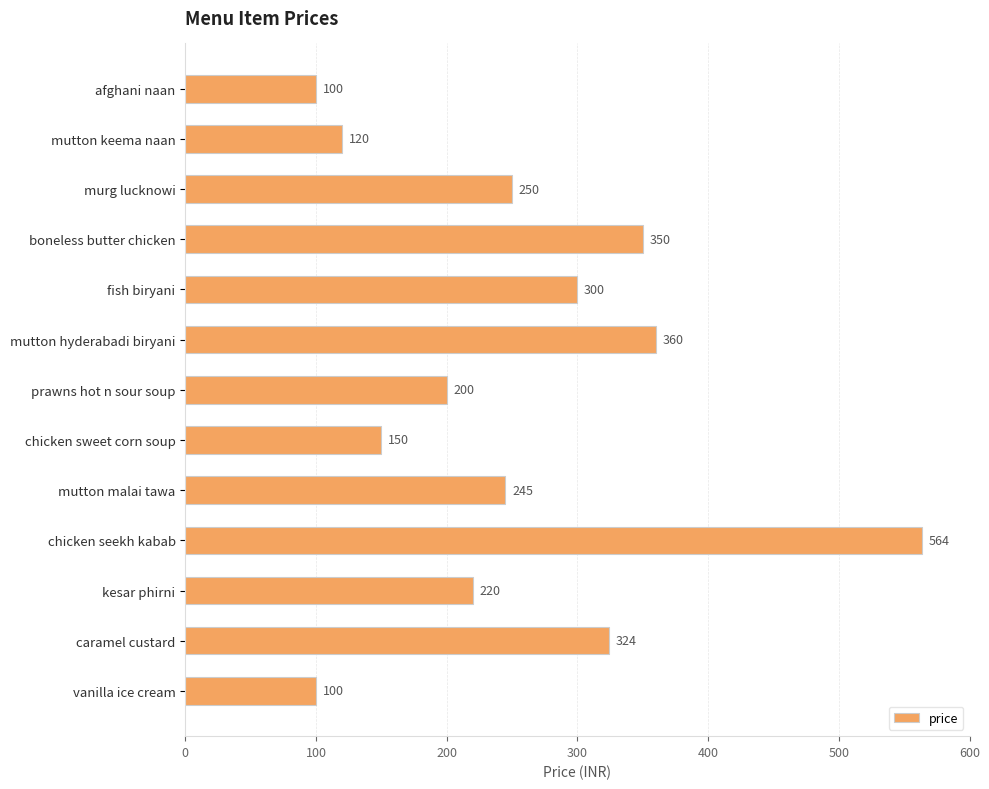

At which label is the value closest to 332?

caramel custard